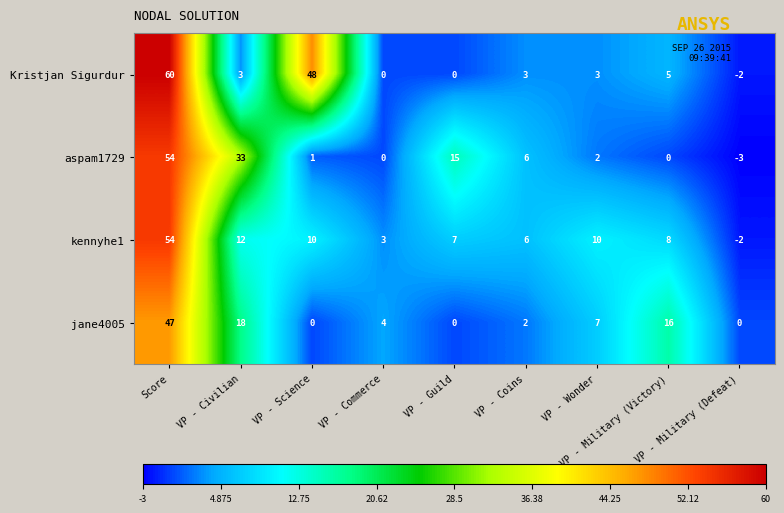

What is the average value of the kennyhe1 series?

12